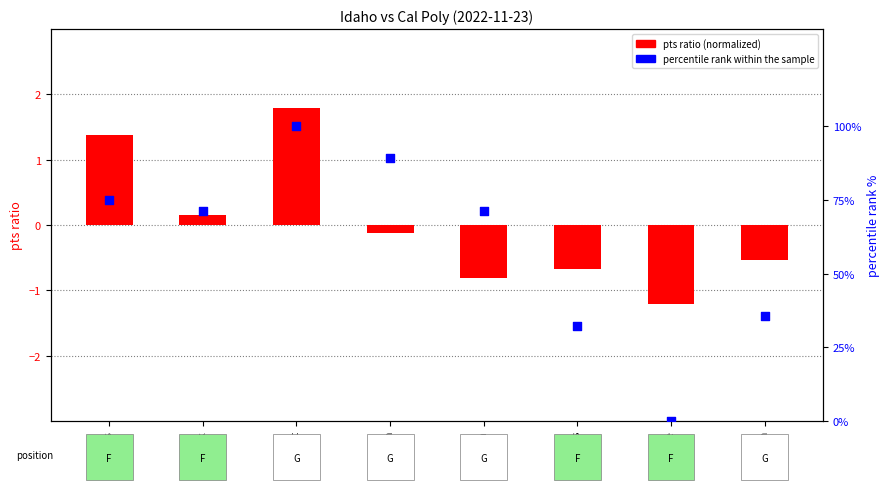

Between R. Smith and N. Burris, which is larger?

R. Smith